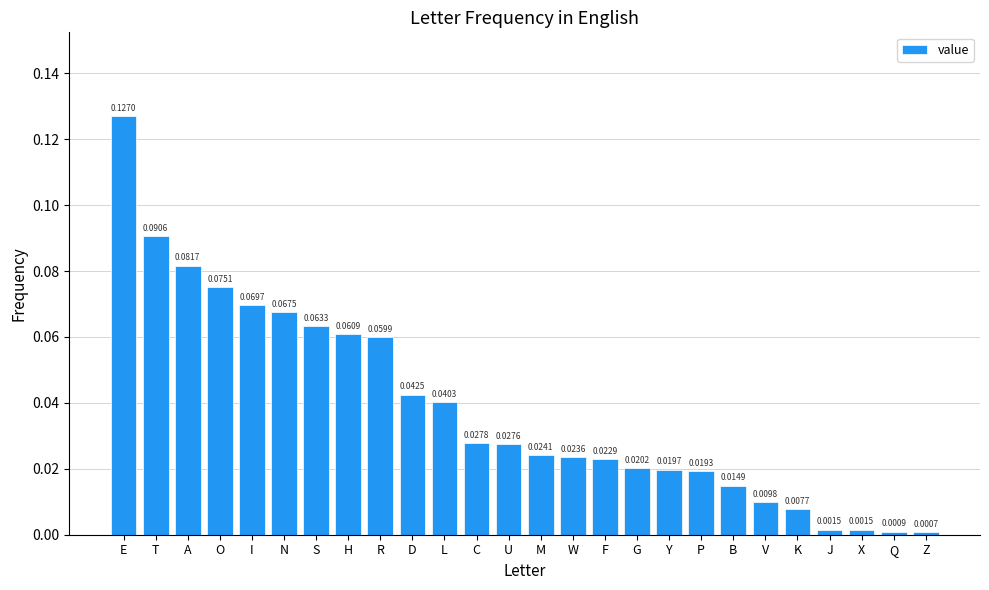

What is the sum of all values?

1.0